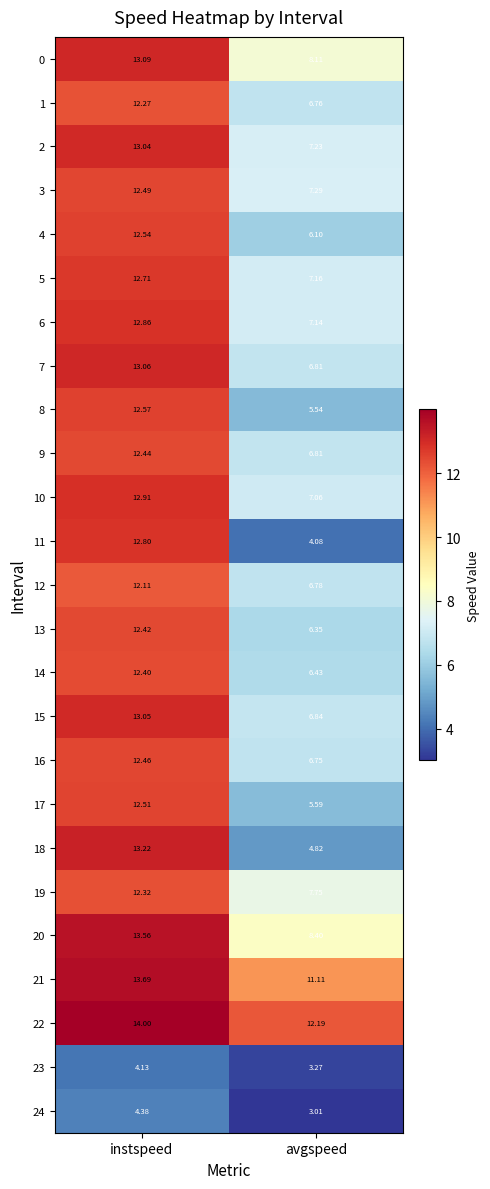

List the labels in order of 9 value, largest first.

instspeed, avgspeed